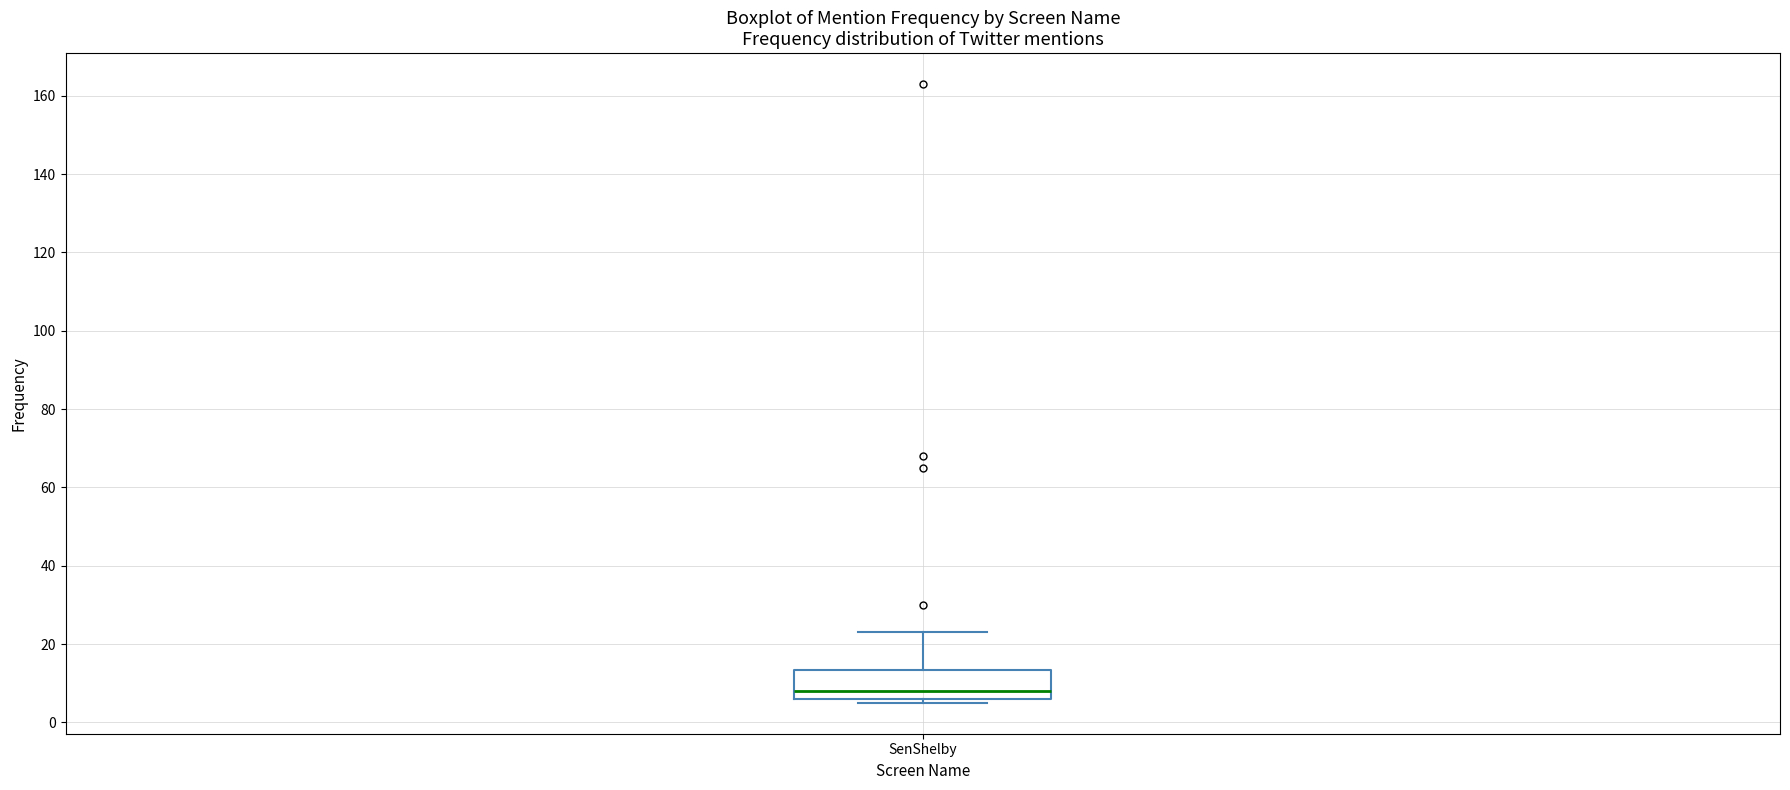

Transcribe this box plot: give where the median line is, the range the box spans, and where the two whiskers end, as read against the y-axis. The values are not printed on the chart, so give them approximately, as read against the axis.

median 8, box 6 to 14, whiskers 6 (just below the box's lower edge) to 24